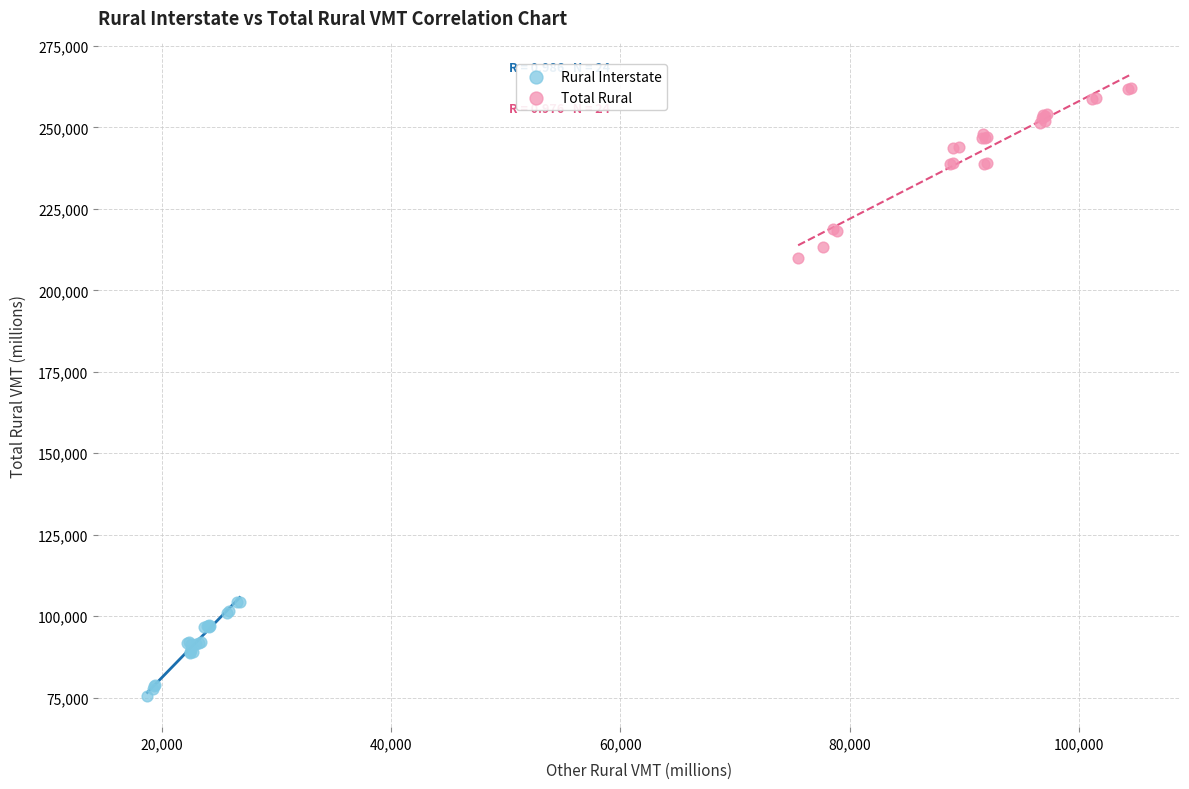

Which series reaches the maximum Y coordinate?

Total Rural